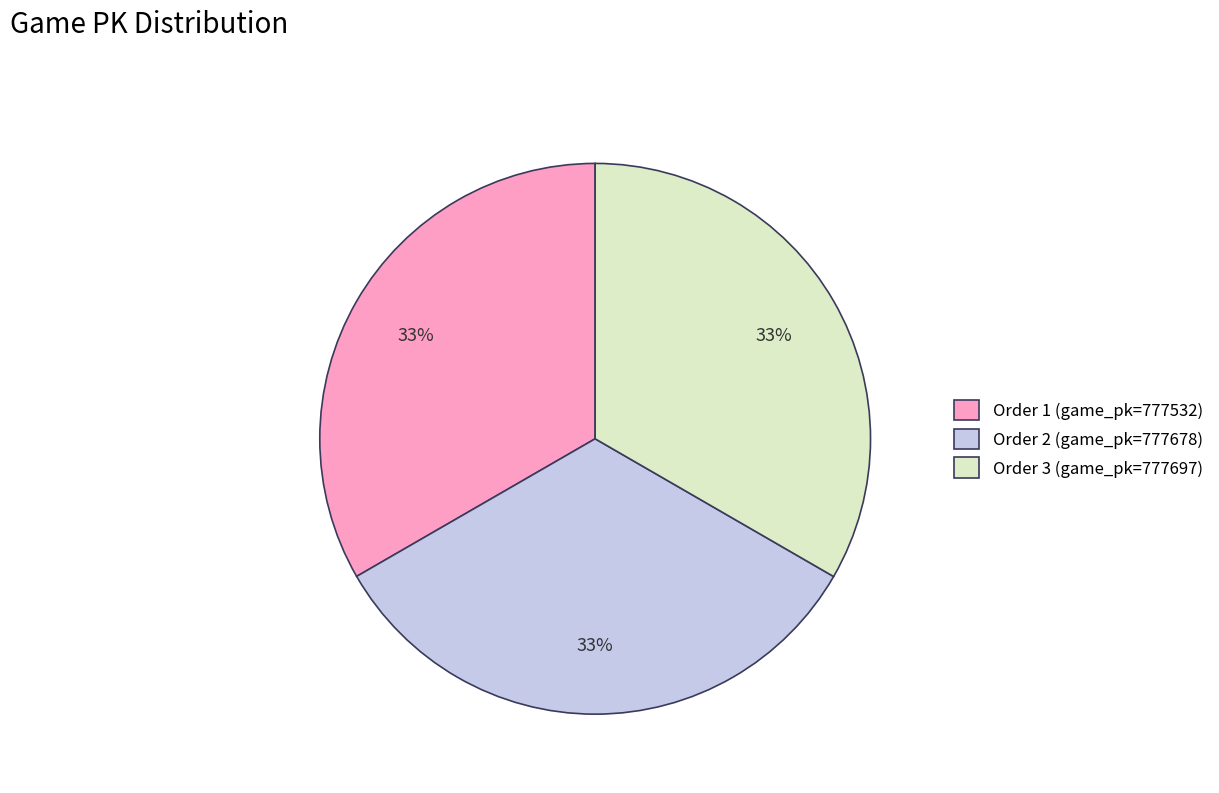

Do Order 2 (game_pk=777678) and Order 1 (game_pk=777532) together represent more than half of the pie?

Yes